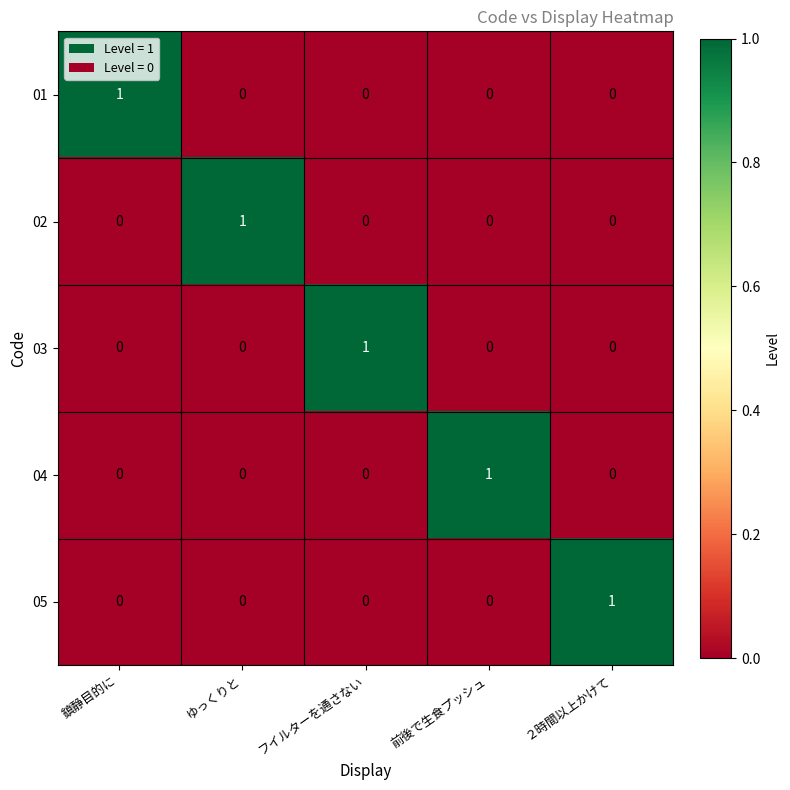

At how many categories does at least one series exceed 0?

5